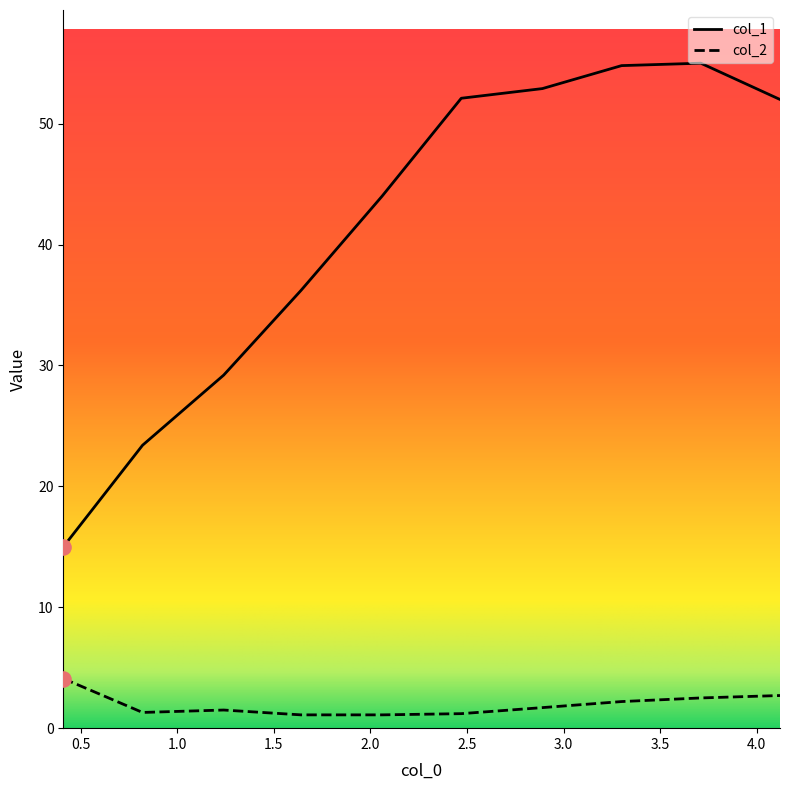

At which category is the sum across all series the highest?

3.71